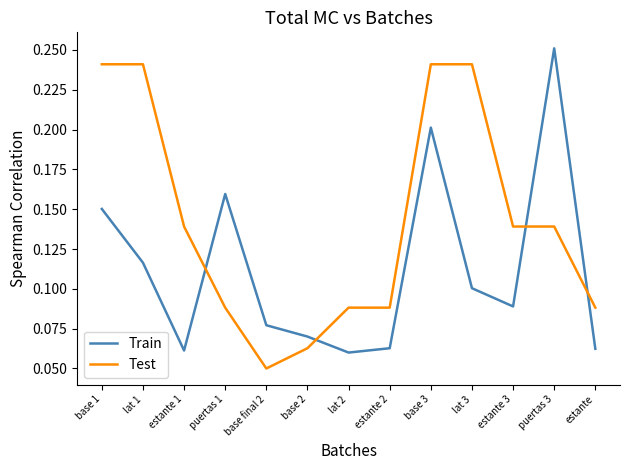

Which series has the largest total across all categories?

Test